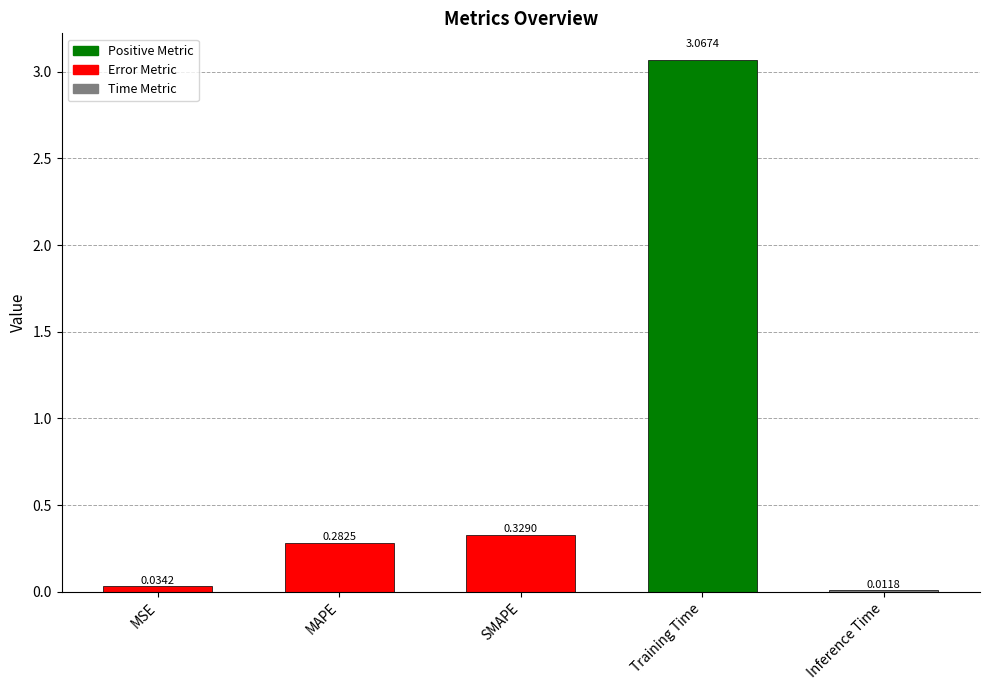

List the labels in order of value, smallest first.

Inference Time, MSE, MAPE, SMAPE, Training Time